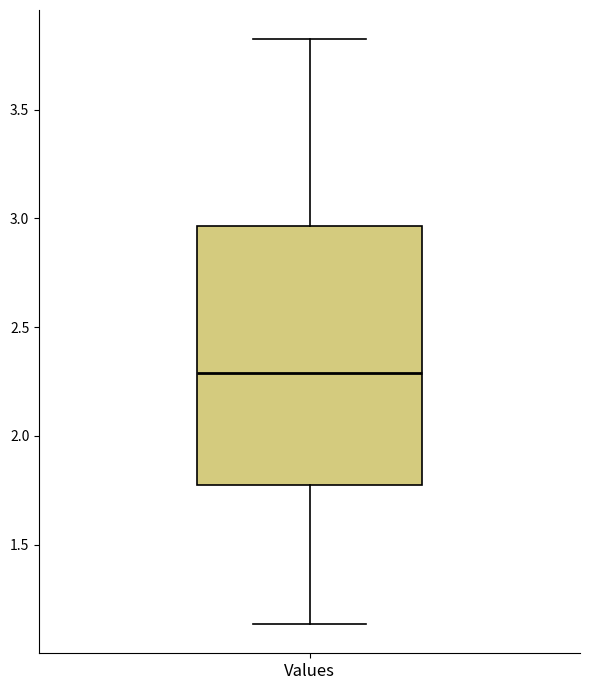

Transcribe this box plot: give where the median line is, the range the box spans, and where the two whiskers end, as read against the y-axis. The values are not printed on the chart, so give them approximately, as read against the axis.

median 2.30, box 1.75 to 2.95, whiskers 1.15 to 3.80